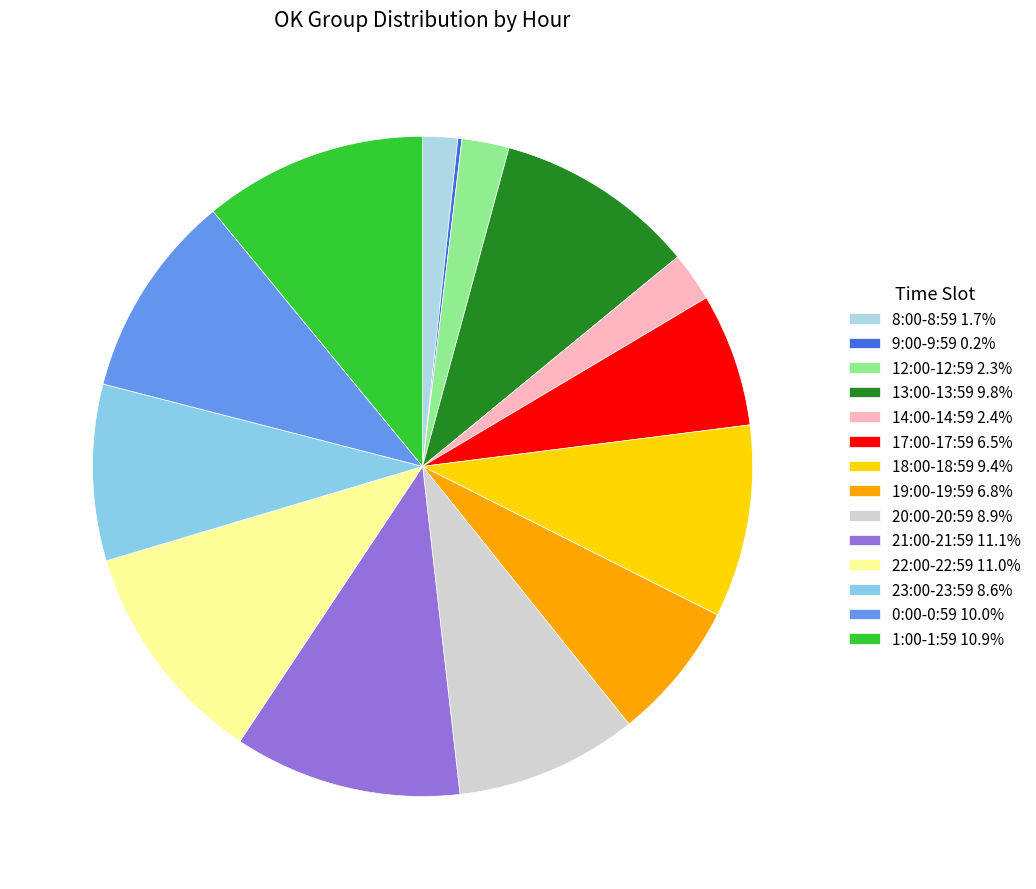

How much of the chart is everything except 8:00-8:59?

98.3%